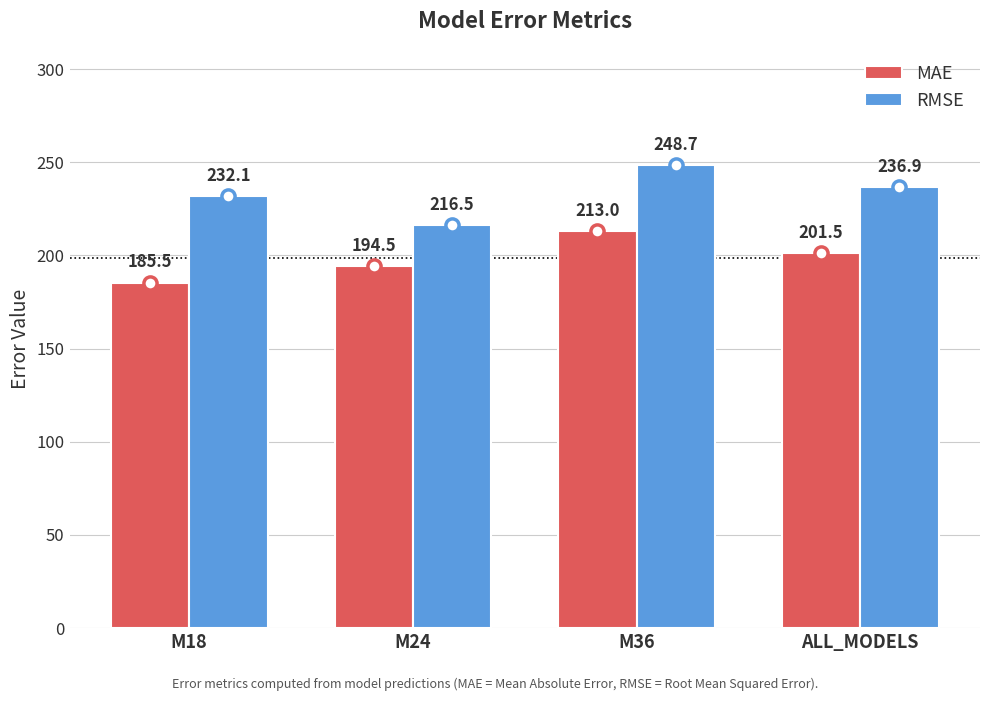

At how many categories does at least one series exceed 187?

4